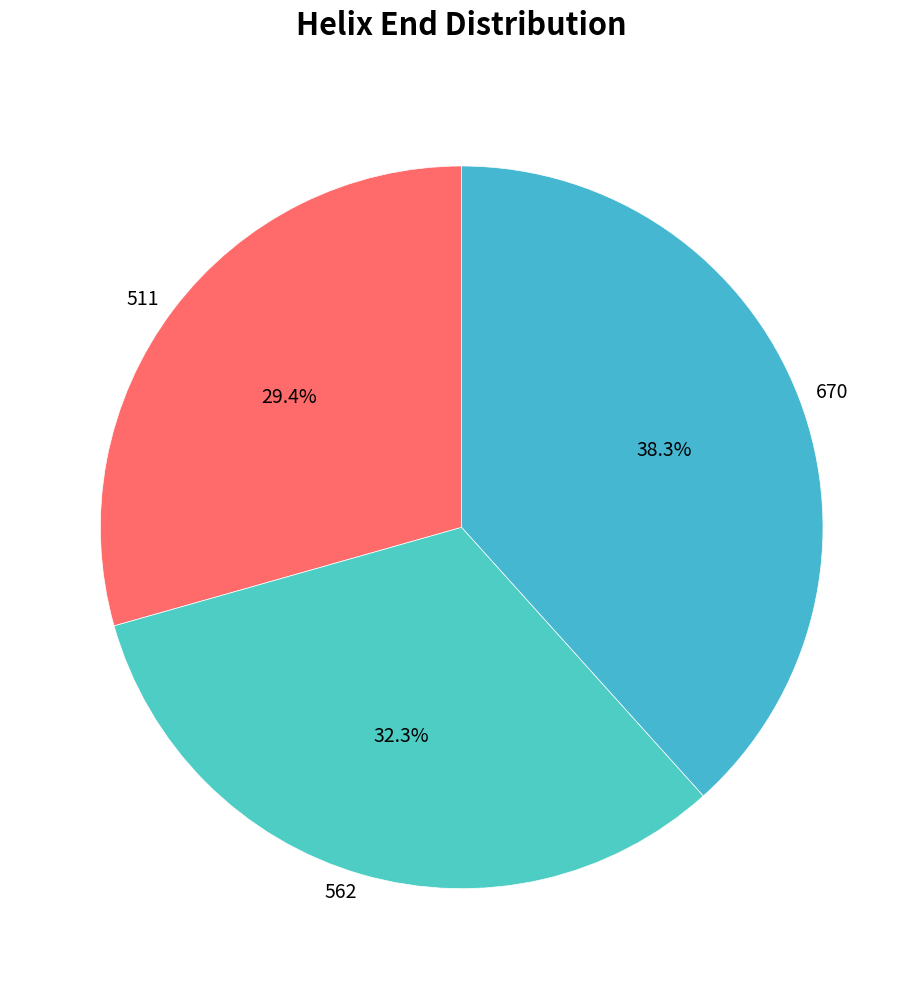

Which has a higher value, 562 or 670?

670